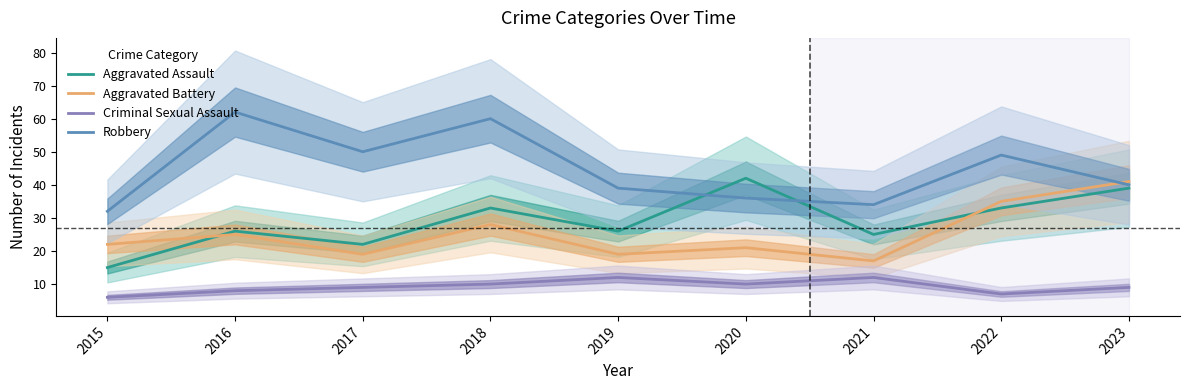

Reading left to right, what are all the values shown in this chart?

Aggravated Assault: 15	26	22	33	26	42	25	33	39
Aggravated Battery: 22	25	19	28	19	21	17	35	41
Criminal Sexual Assault: 6	8	9	10	12	10	12	7	9
Robbery: 32	62	50	60	39	36	34	49	40